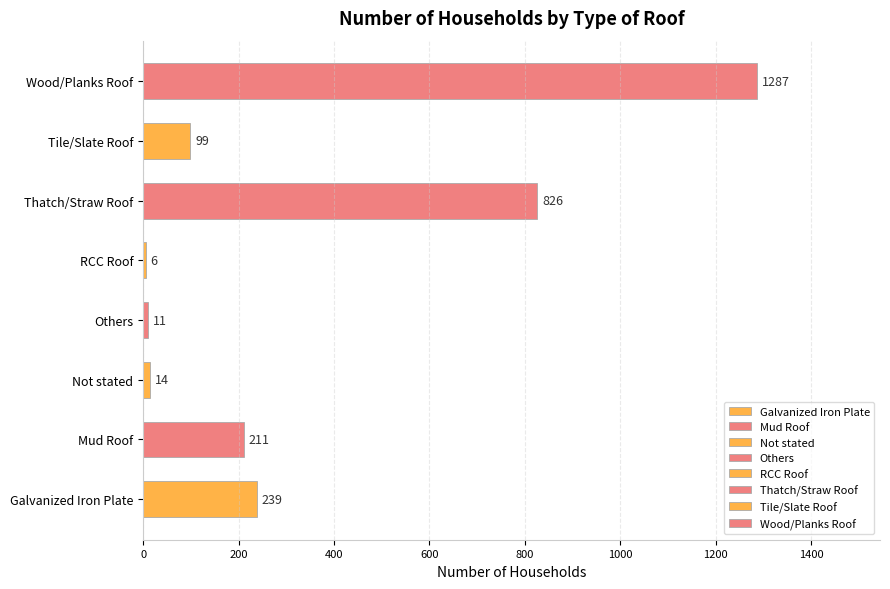

What is the smallest value displayed?

6